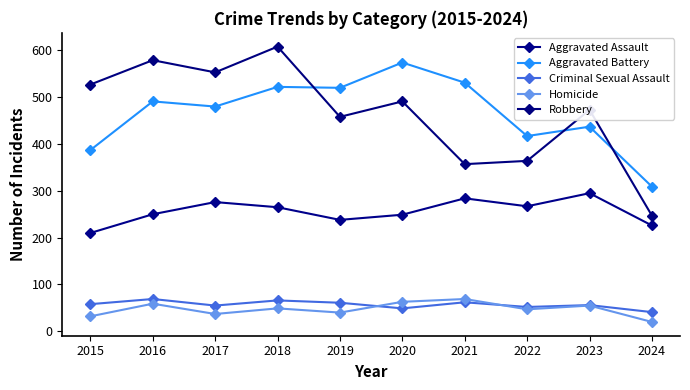

What is the difference between the maximum and minimum values in the Aggravated Assault series?

85